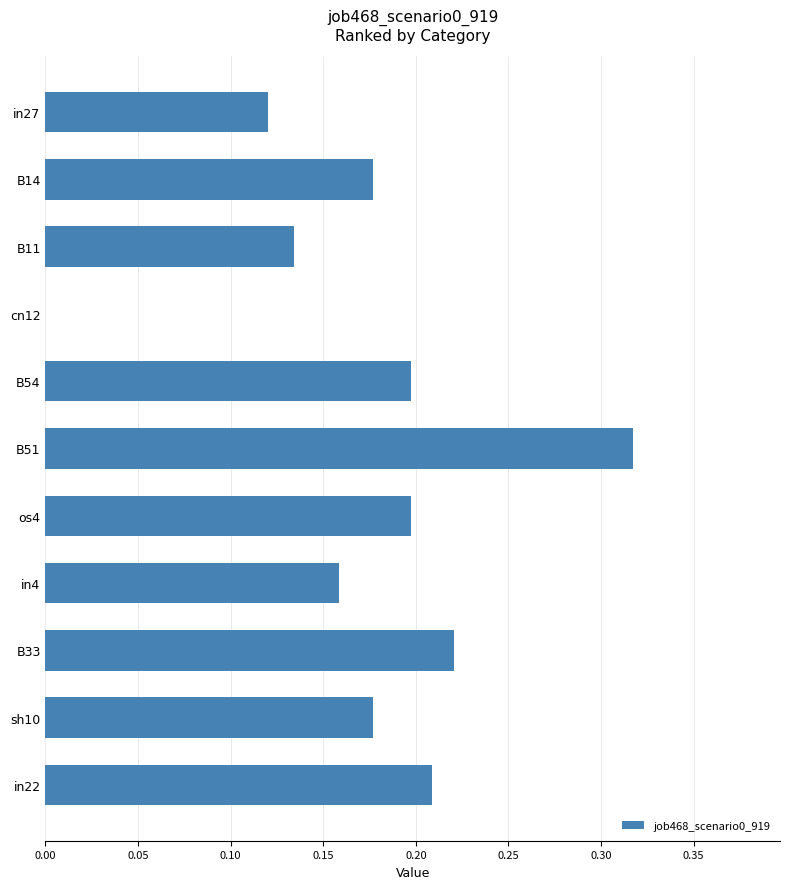

Which label corresponds to the largest value in the chart?

B51